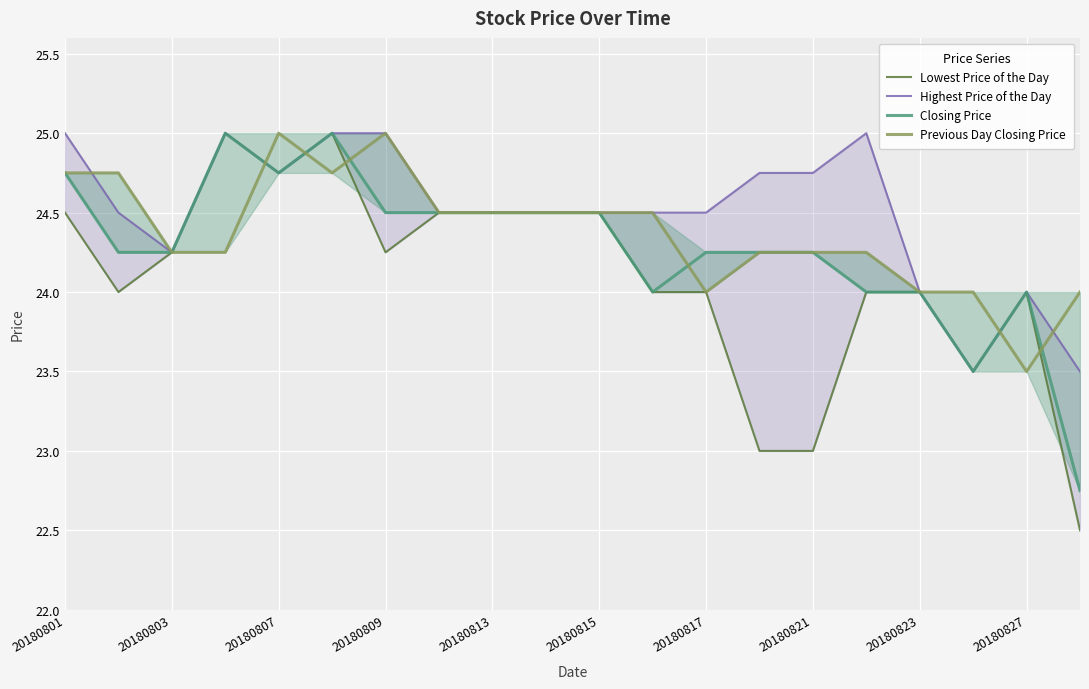

What is the spread (max minus min) of values at 17?

0.5